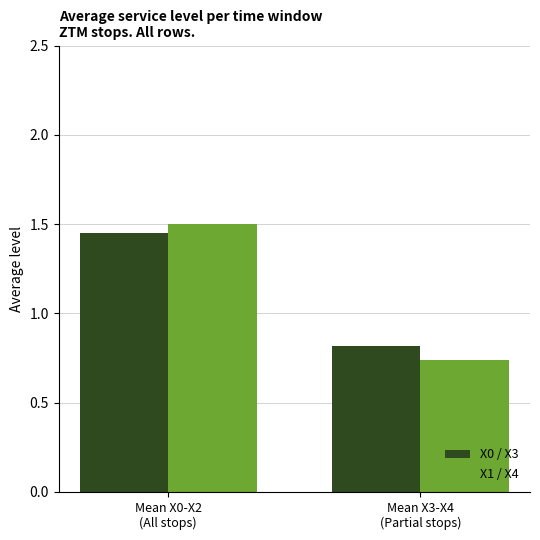

What is the maximum value shown in the chart?

1.5